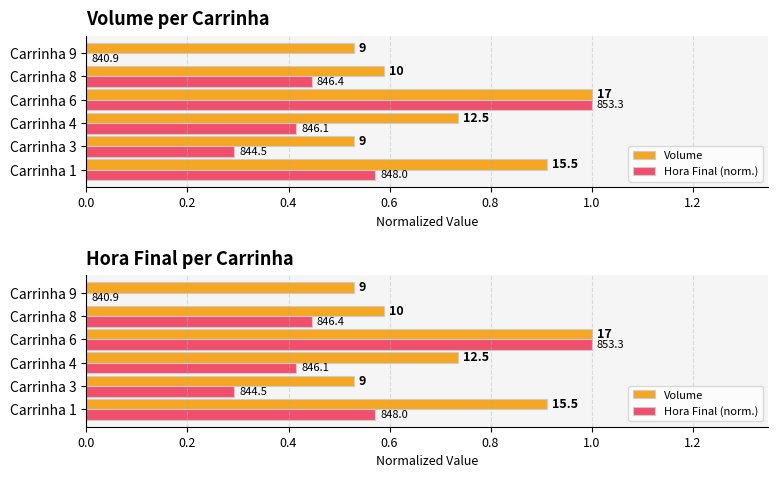

What is the value of the Hora Final (norm.) bar at the 1st from the left?

0.6